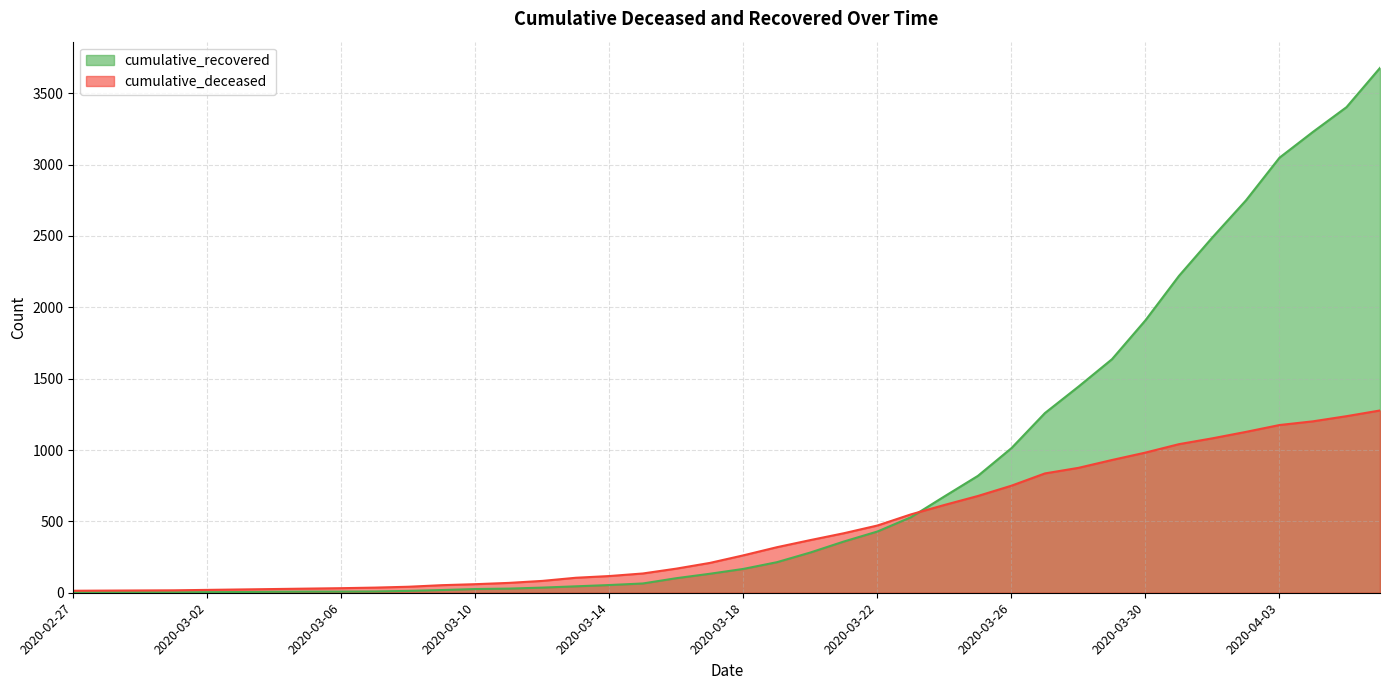

What is the total value across all series at 2020-03-11?

98